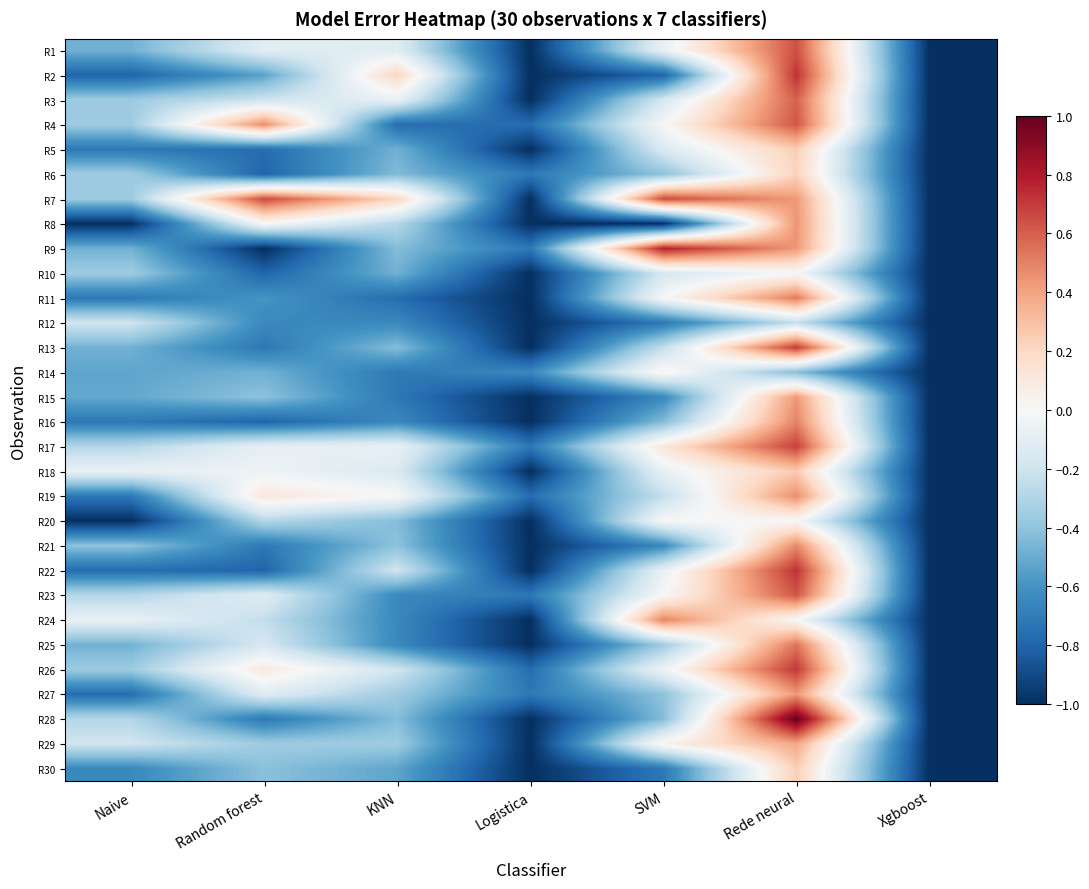

Which series has the largest total across all categories?

R7